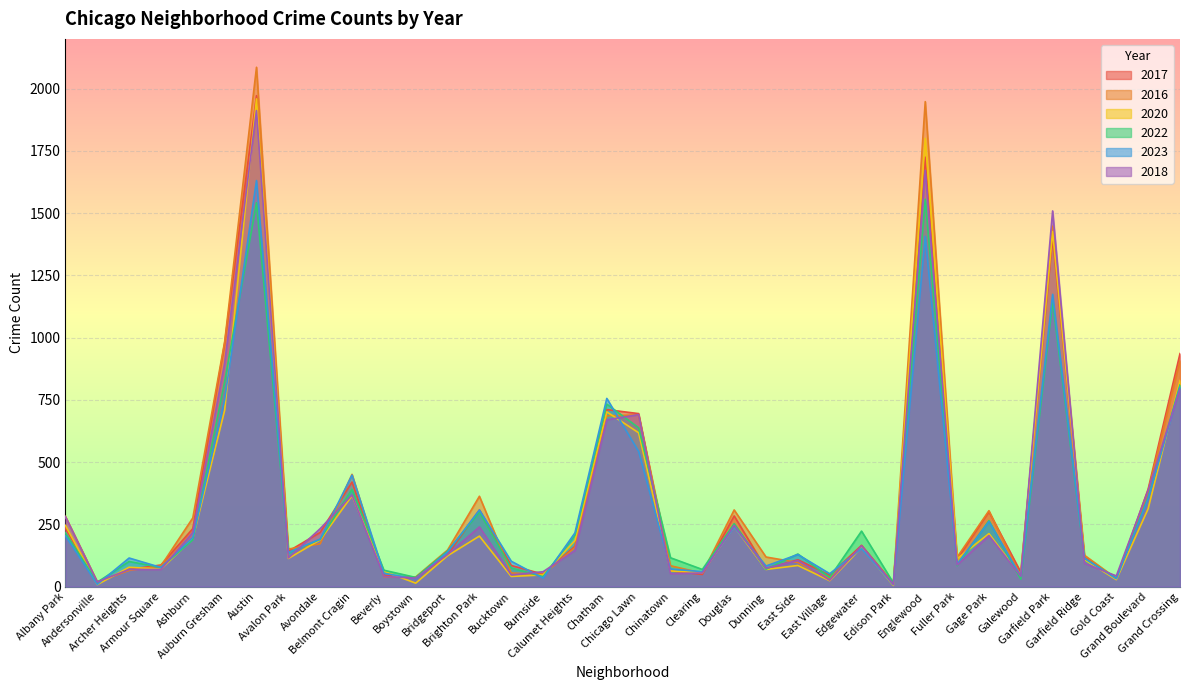

At which category is the sum across all series the highest?

Austin